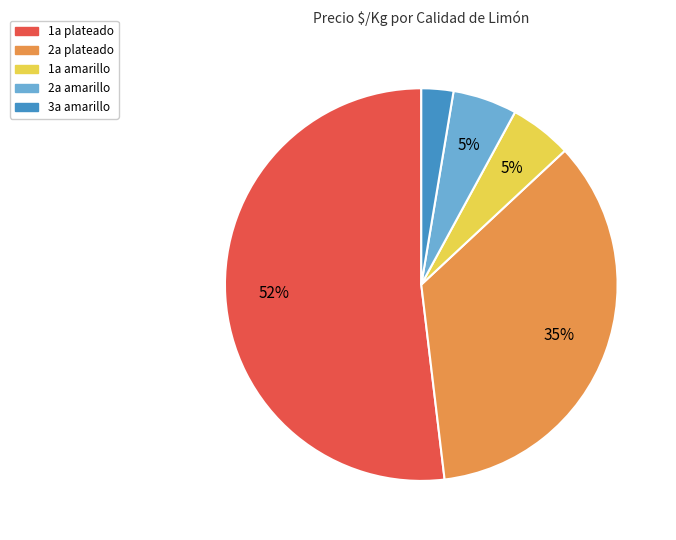

To the nearest percent, what is the difference between the 3a amarillo and 2a plateado slice percentages?

32%